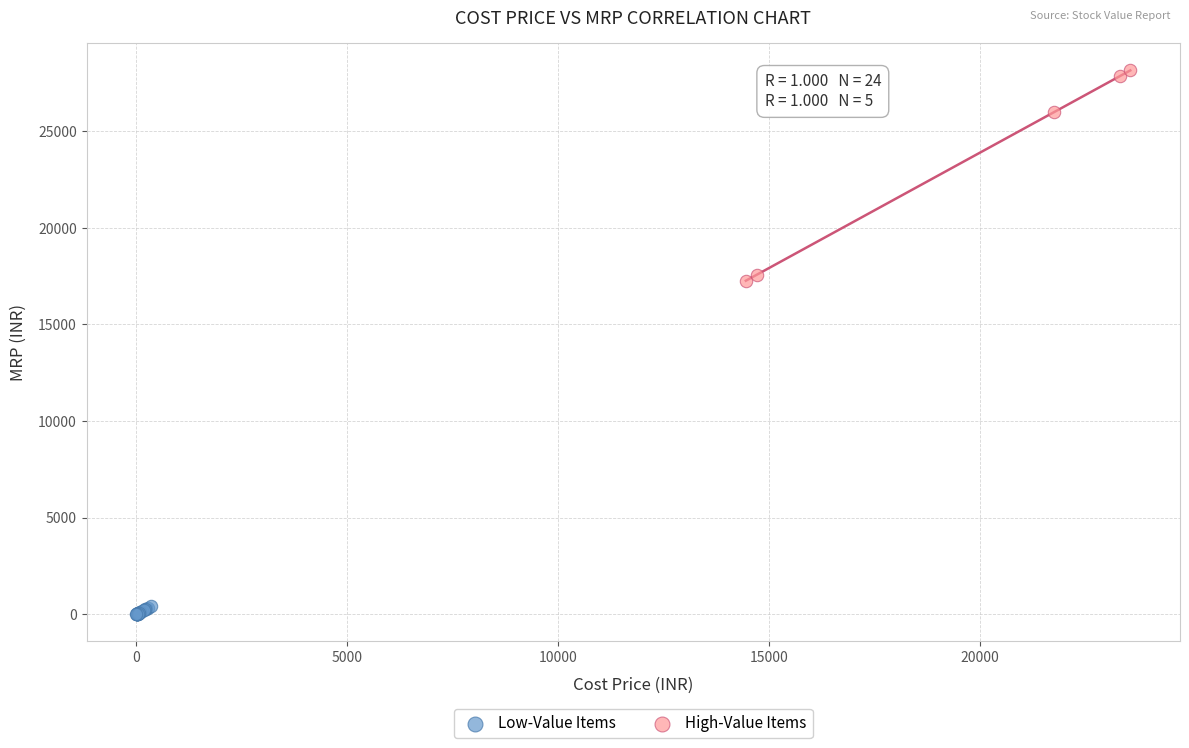

Which series has the largest Y range (max minus min)?

High-Value Items